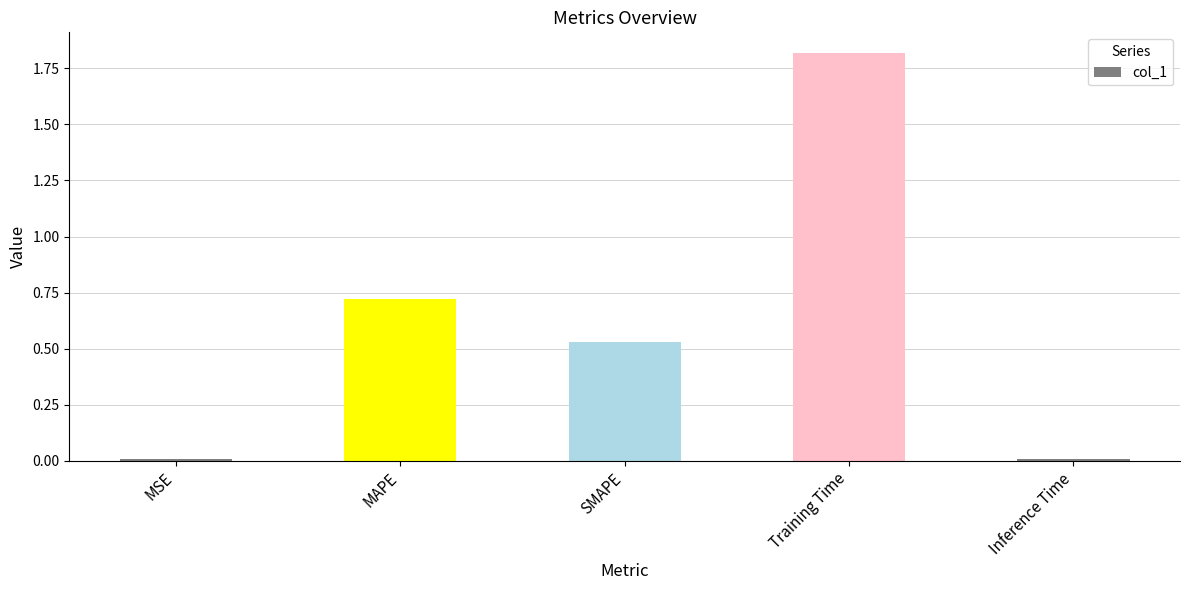

What is the label of the 3rd bar from the left?

SMAPE